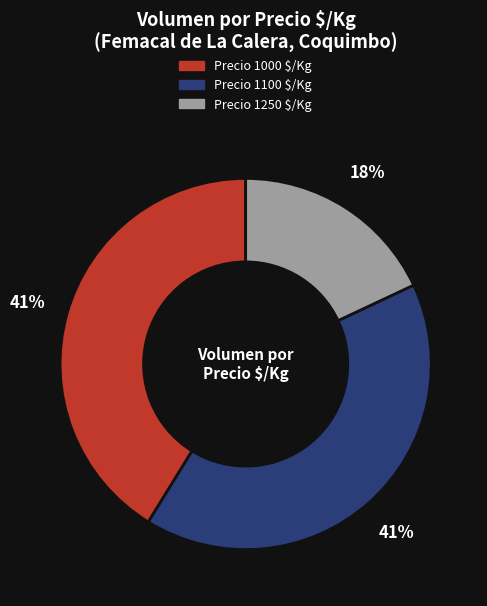

To the nearest percent, what is the average slice percentage?

33%